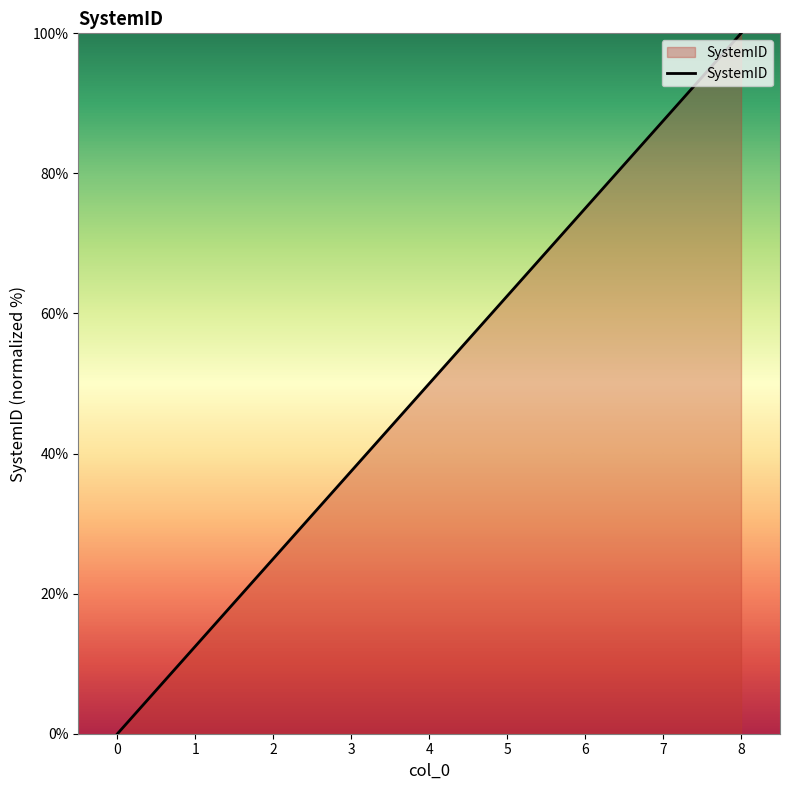

Reading left to right, extract all data points from this chart.

0.0	12.5	25.0	37.5	50.0	62.5	75.0	87.5	100.0